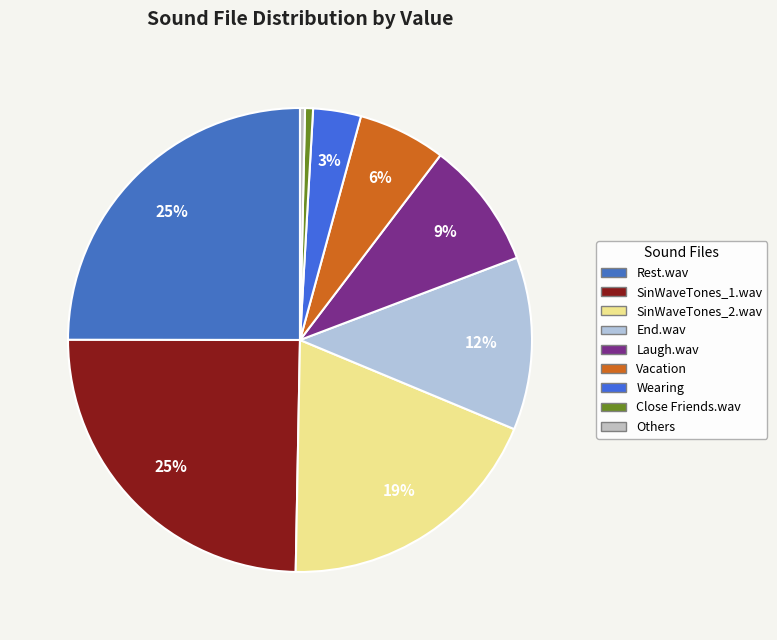

To the nearest percent, what is the average slice percentage?

11%